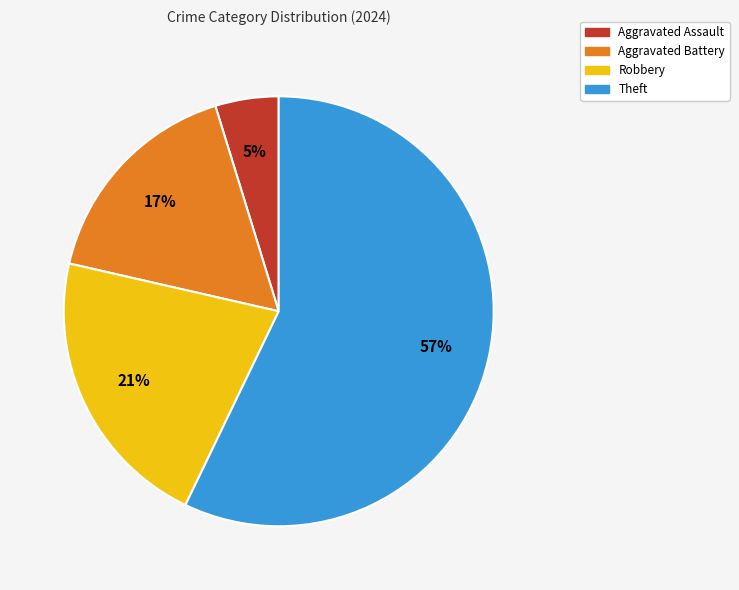

Which category has the smallest portion of the pie?

Aggravated Assault